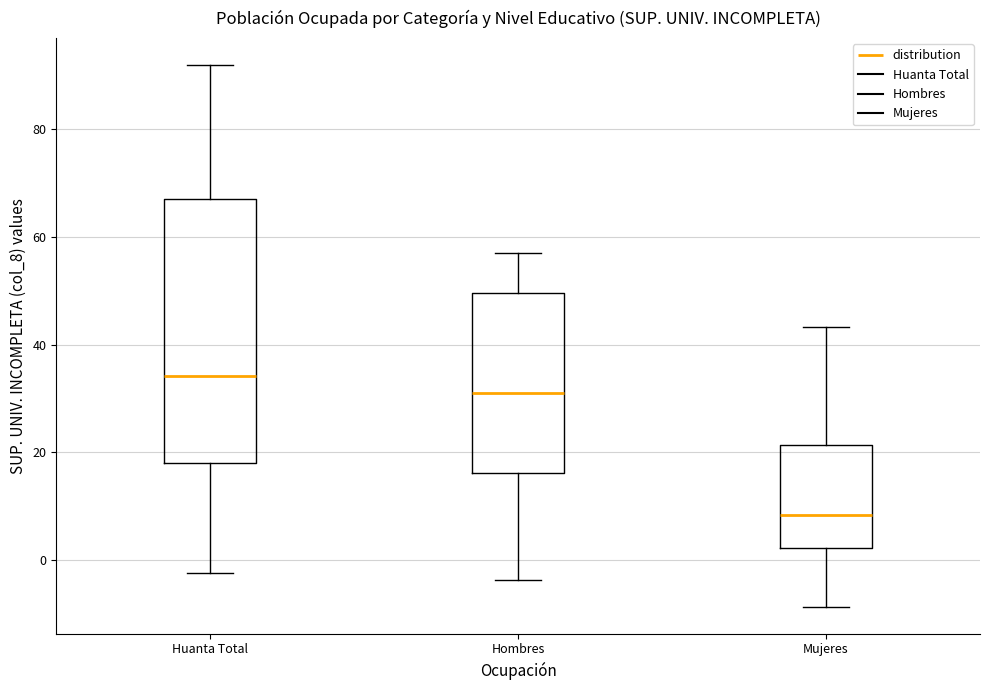

Reading left to right, transcribe this box plot: for each box, give where its median line is, the range the box spans, and where its two whiskers end, as read against the y-axis. The values are not printed on the chart, so give them approximately, as read against the axis.

Huanta Total: median 34, box 18 to 68, whiskers -2 to 92
Hombres: median 32, box 16 to 50, whiskers -4 to 56
Mujeres: median 8, box 2 to 22, whiskers -8 to 44